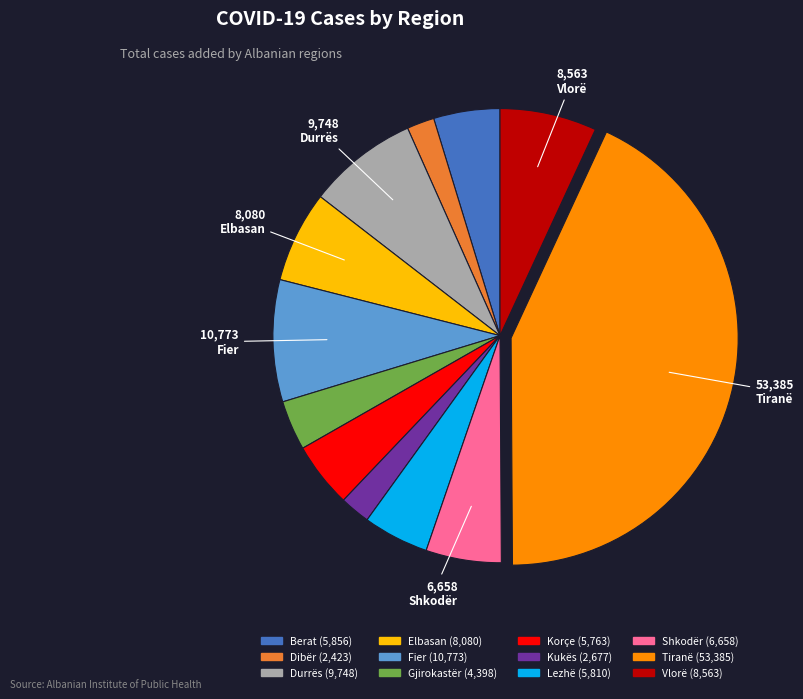

Does Dibër account for over 50% of the chart?

No